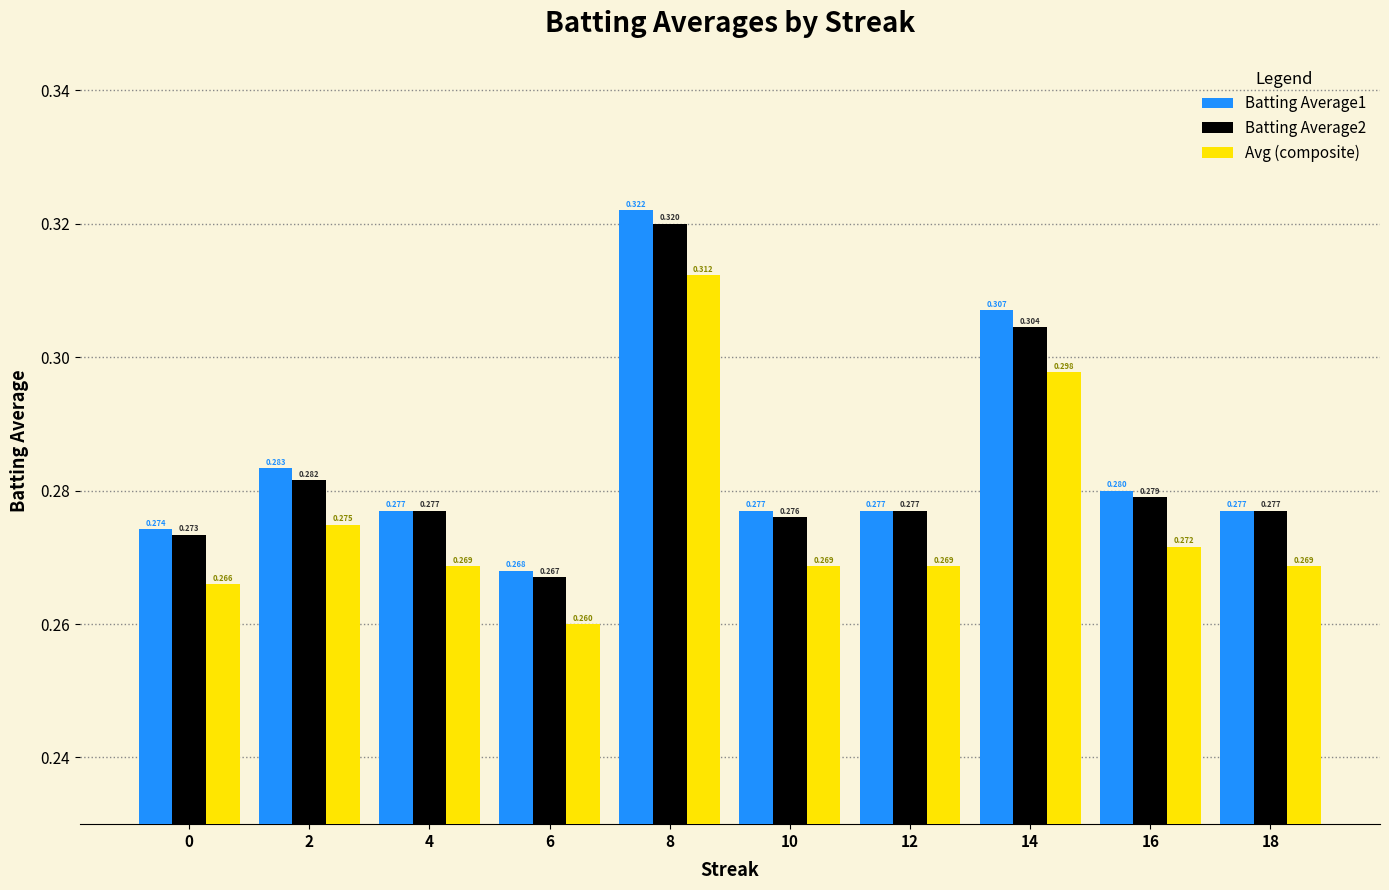

Rank the series by their maximum value, from highest to lowest.

Batting Average1, Batting Average2, Avg (composite)